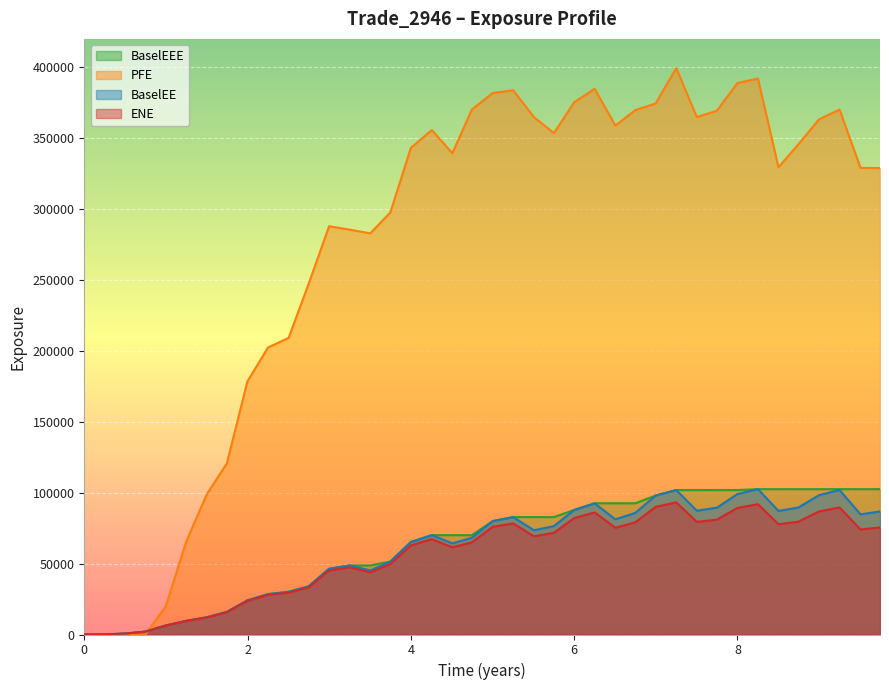

Which series has the largest total across all categories?

PFE